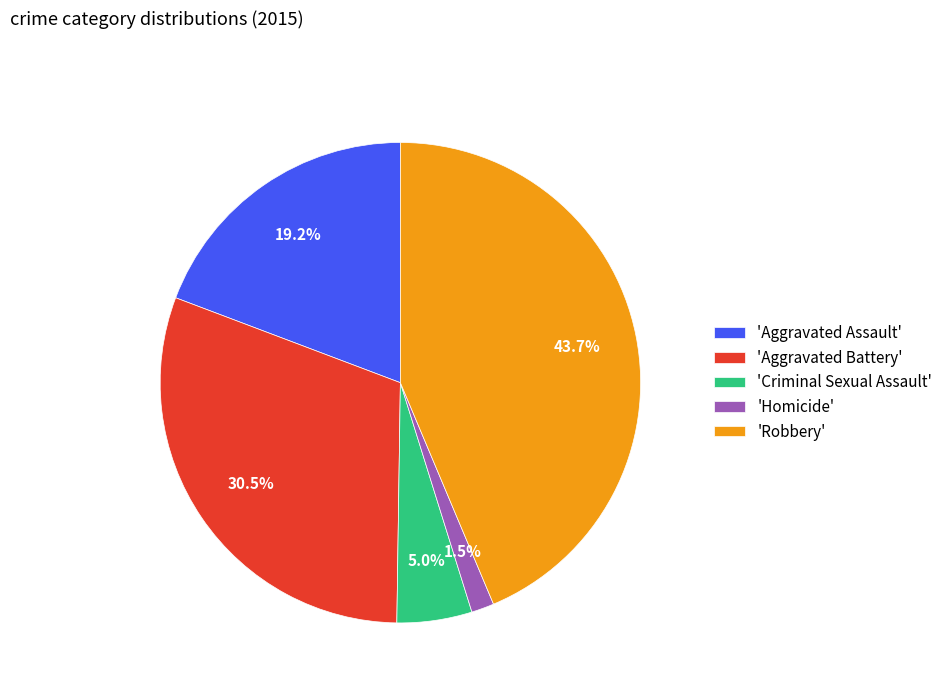

Which has a higher value, 'Aggravated Assault' or 'Robbery'?

'Robbery'